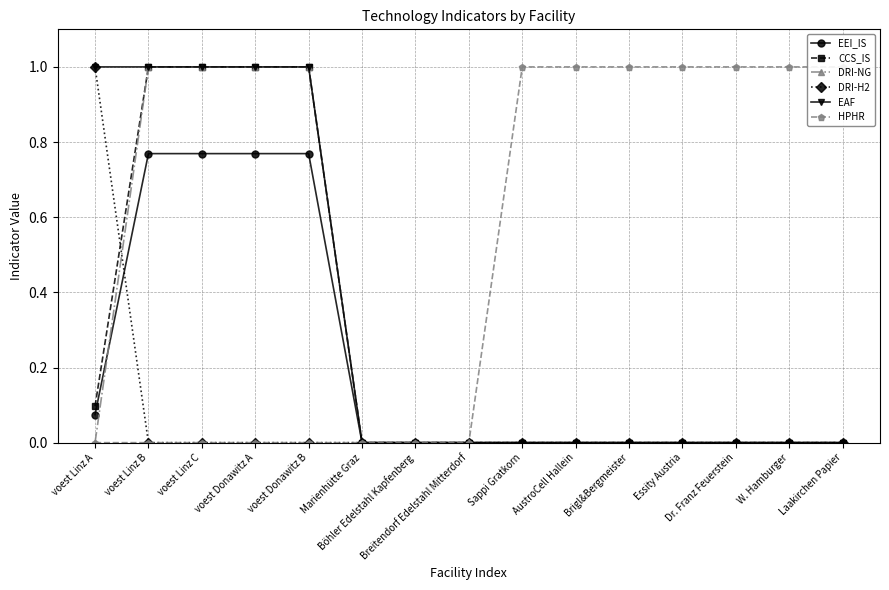

What is the difference between the maximum and minimum values in the DRI-H2 series?

1.0